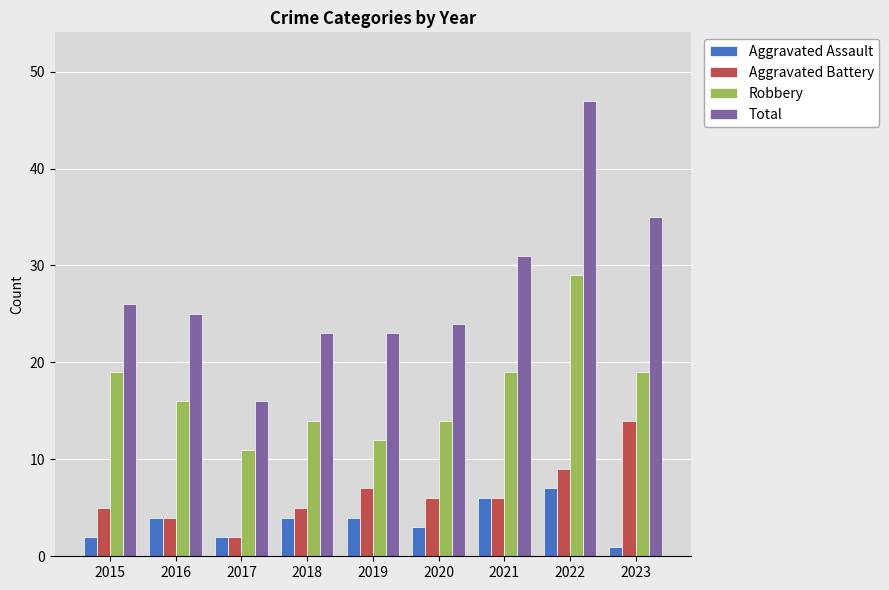

What is the lowest value of the Aggravated Battery series?

2